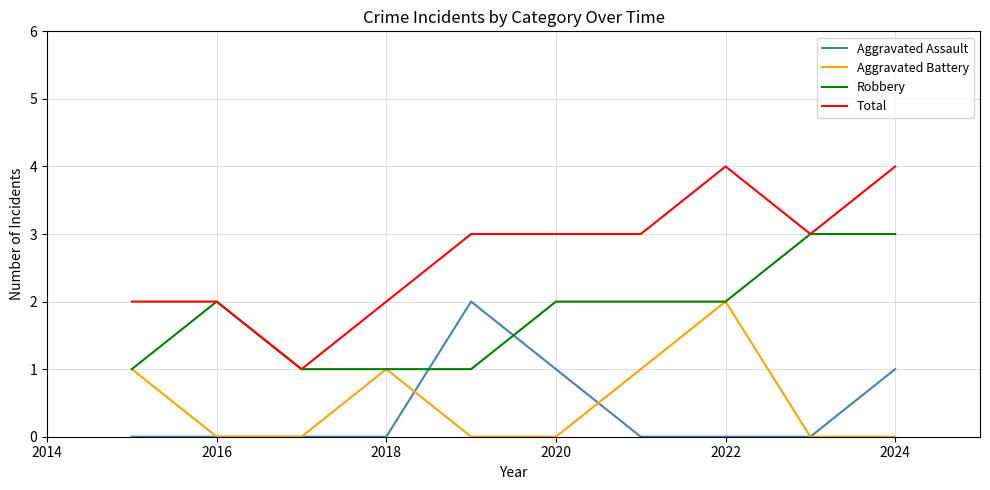

Which series ends up on top after the final intersection of Aggravated Assault and Robbery?

Robbery